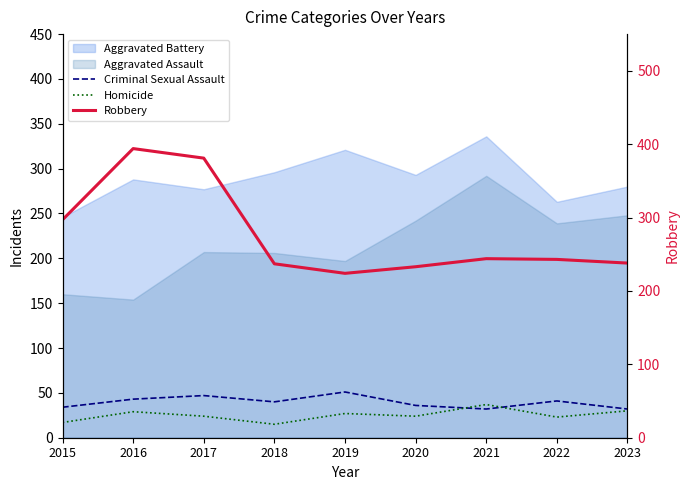

Between 2016 and 2018, which is larger?

2016